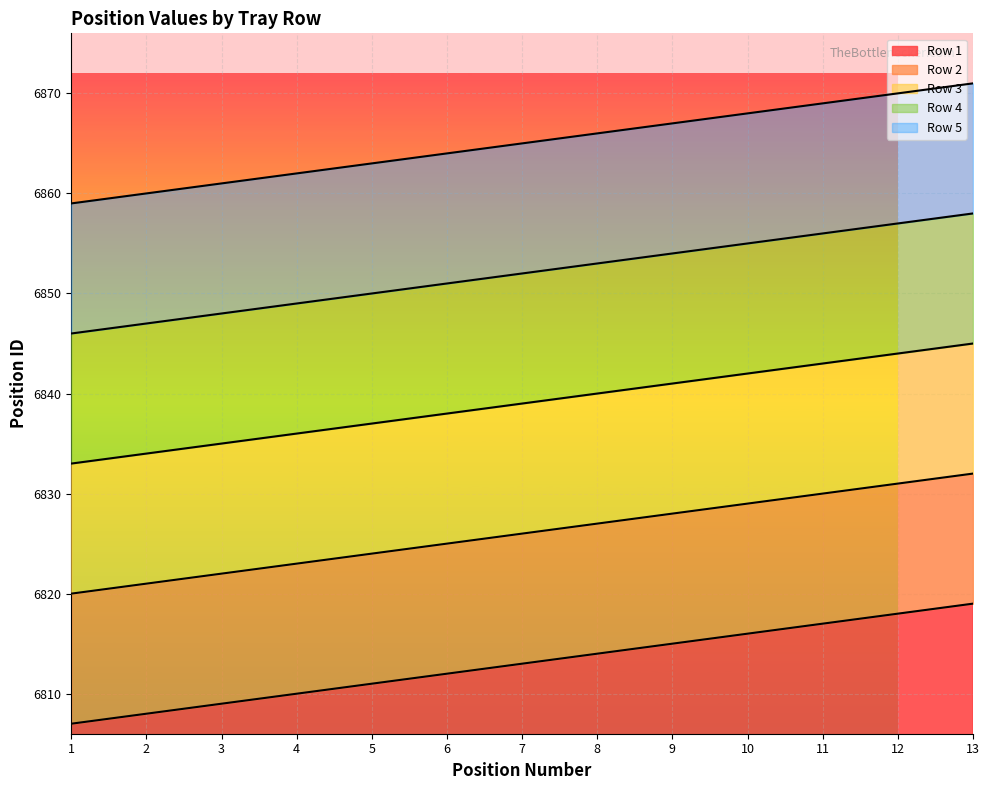

What is the value of the Row 4 point at the 9th from the left?

6854